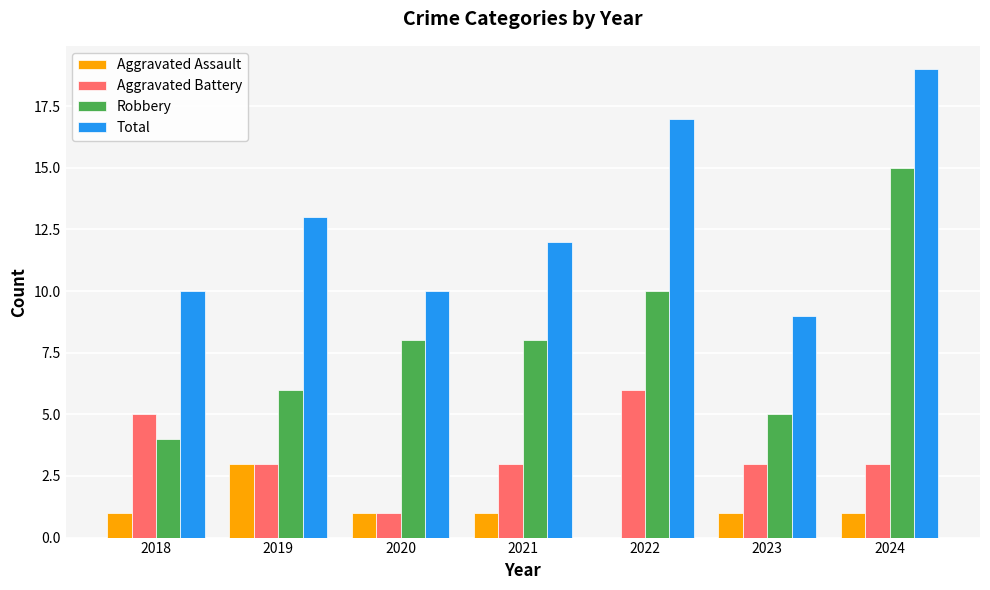

Is the value of Total at 2018 greater than the value of Aggravated Battery at 2024?

Yes